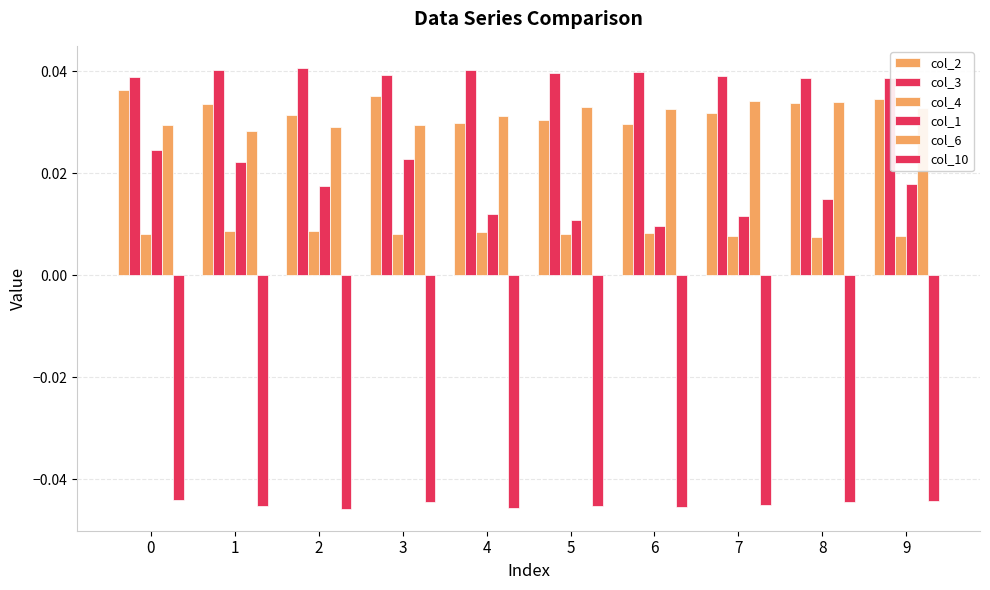

How many groups of bars are there?

10